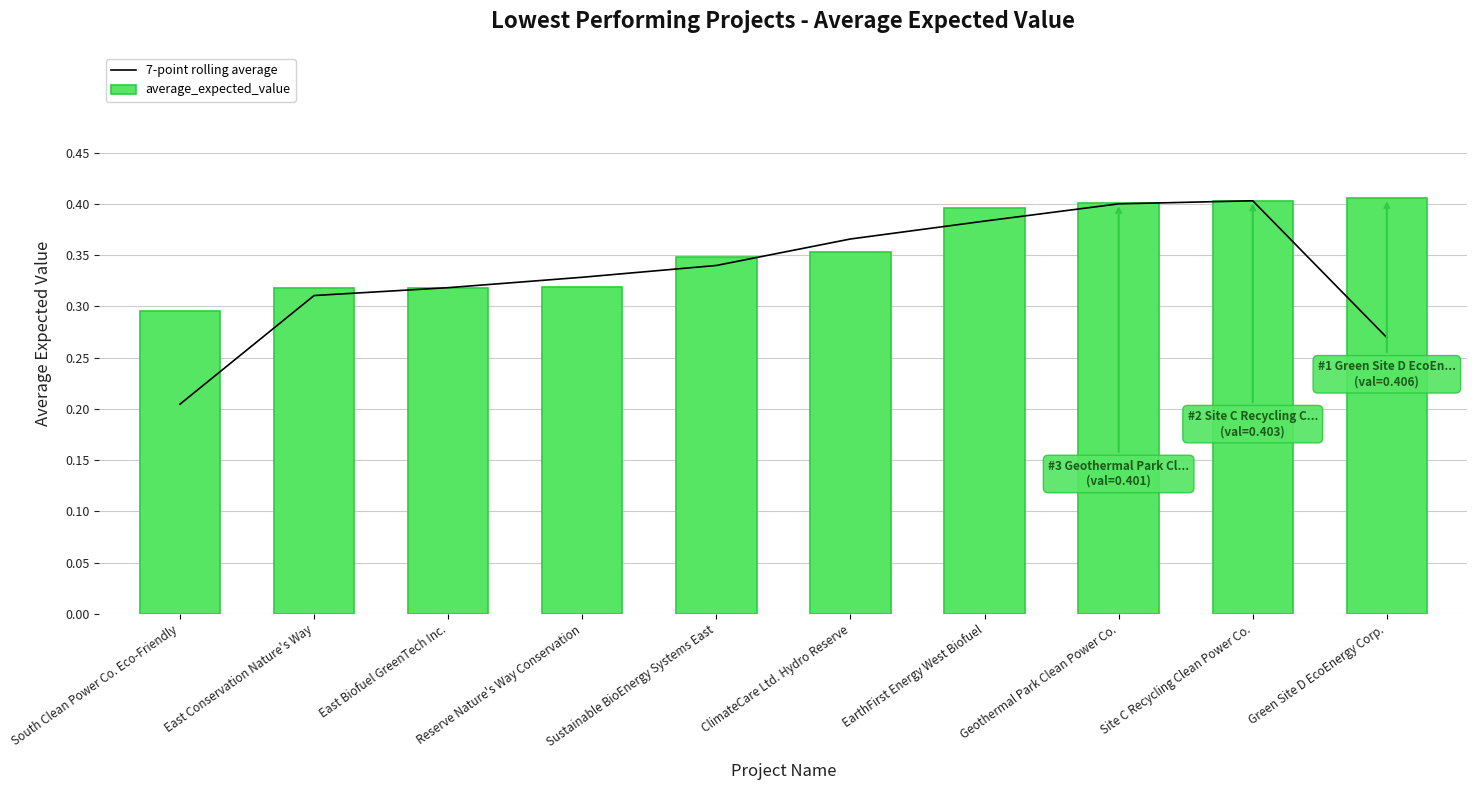

What is the sum of all average_expected_value values?

3.6